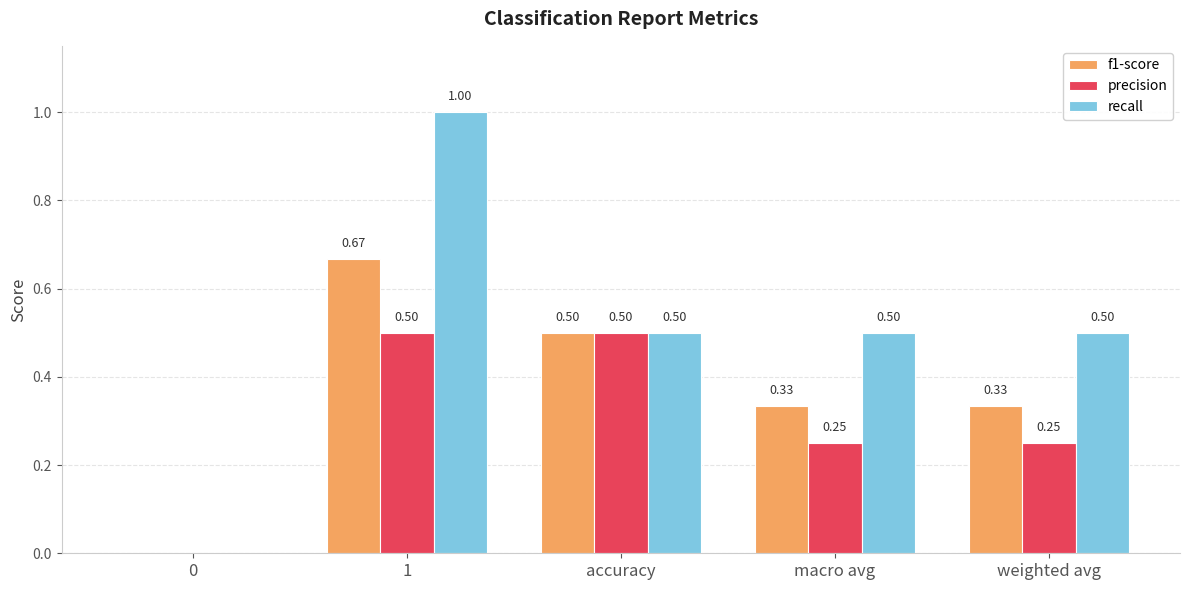

The recall series shows 0.7 at accuracy. True or false?

False